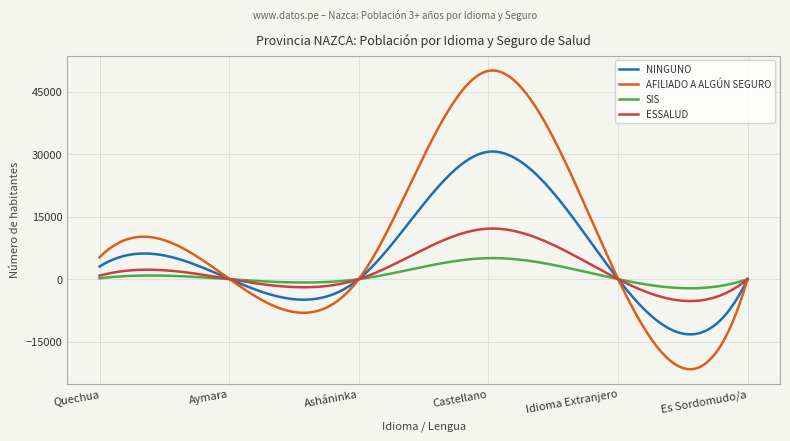

What is the average value of the SIS series?

914.6